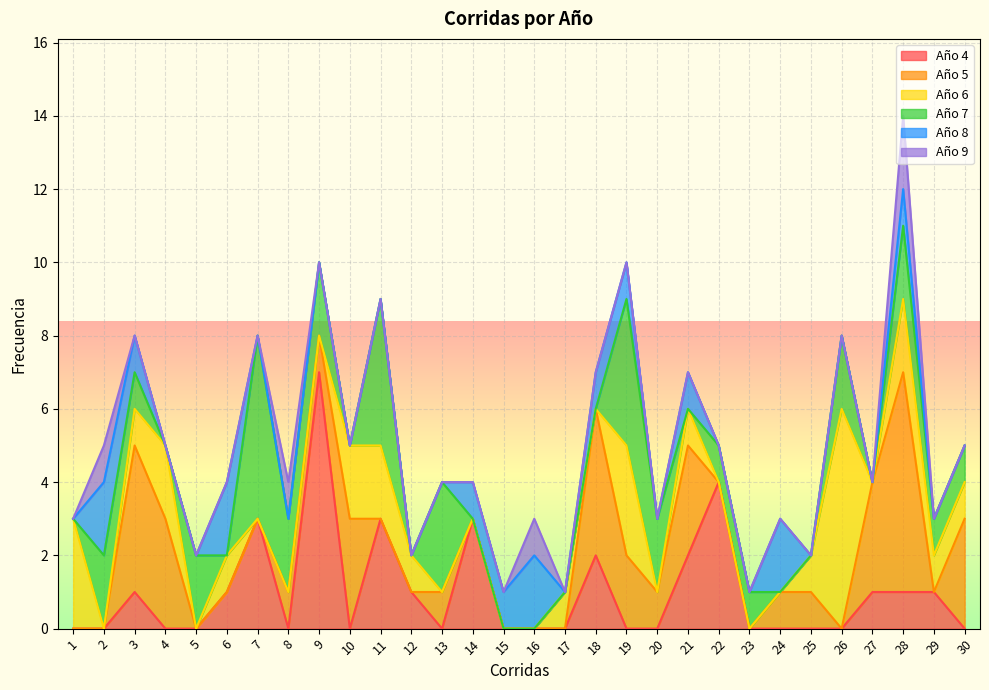

True or false: Año 4 and Año 5 intersect in this chart.

True